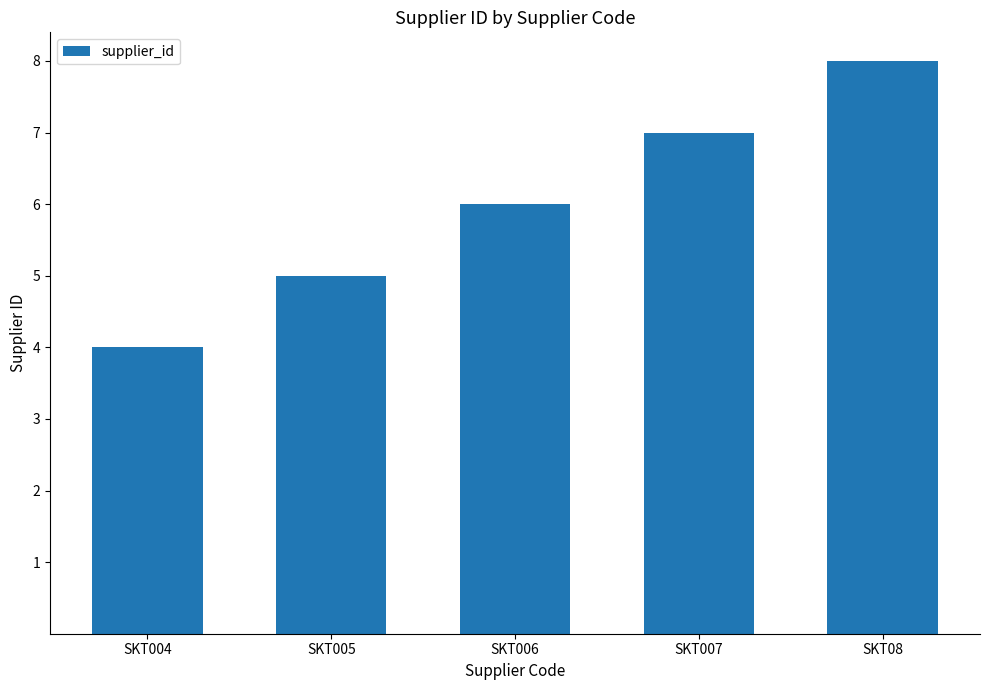

What is the approximate value at SKT006?

6